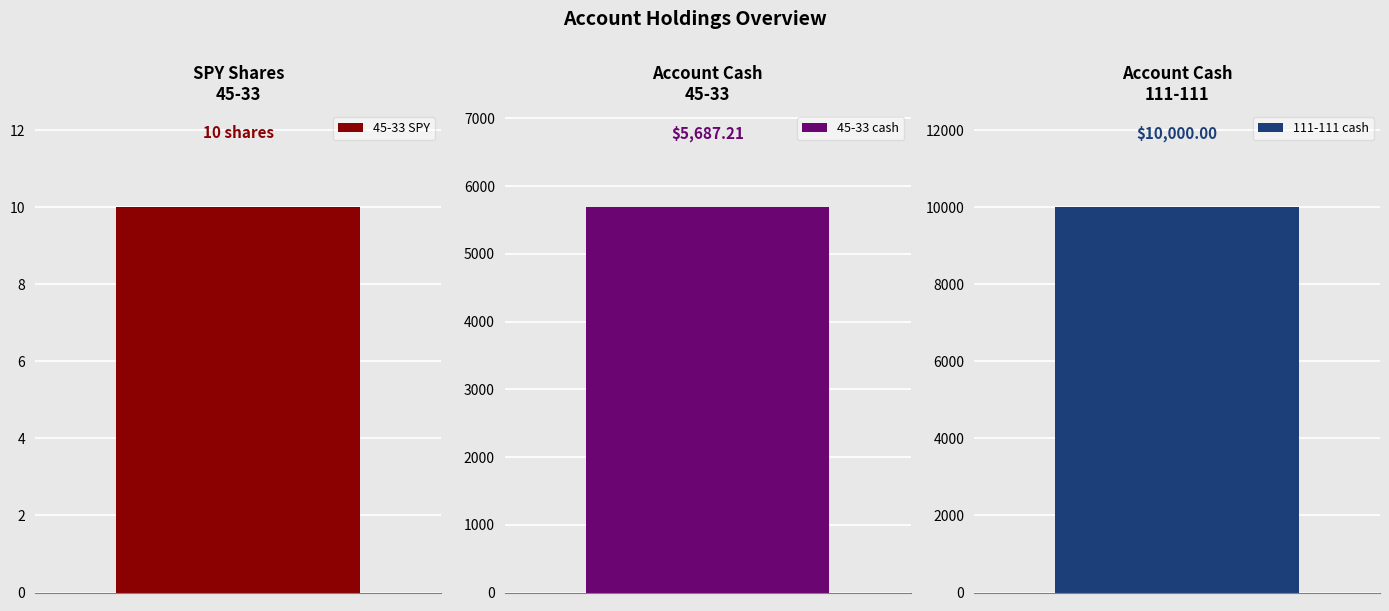

Reading left to right, what are all the values shown in this chart?

10.0	5687.2	10000.0